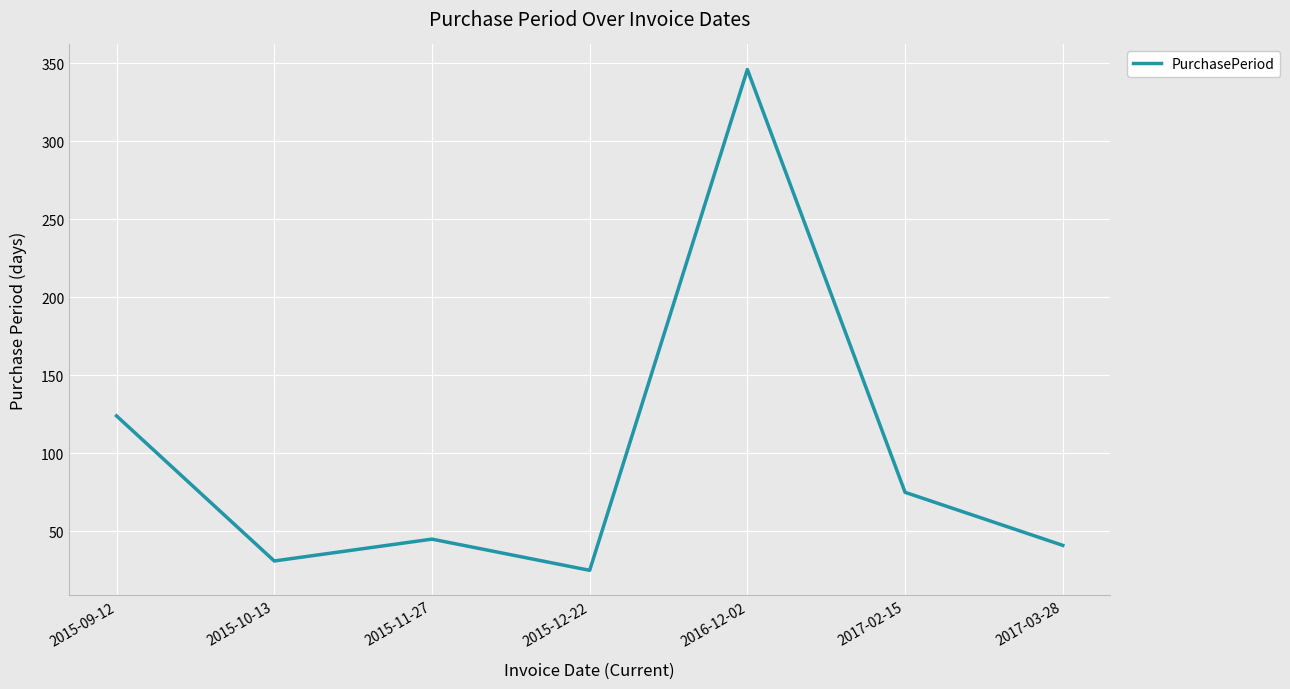

True or false: the data shows 31 at 2015-10-13.

True